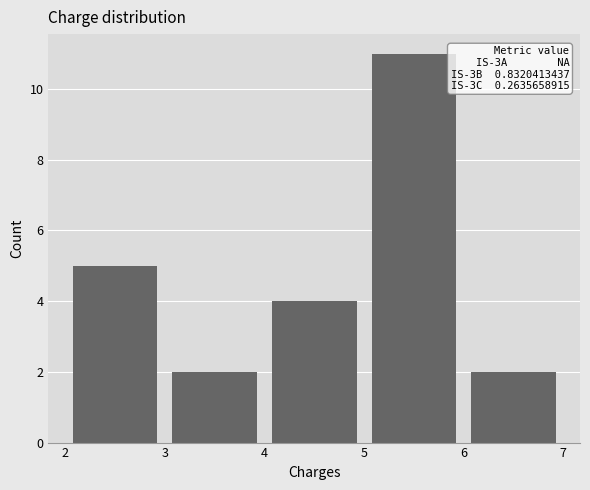

Which range on the x-axis has the tallest bar?

5 to 6